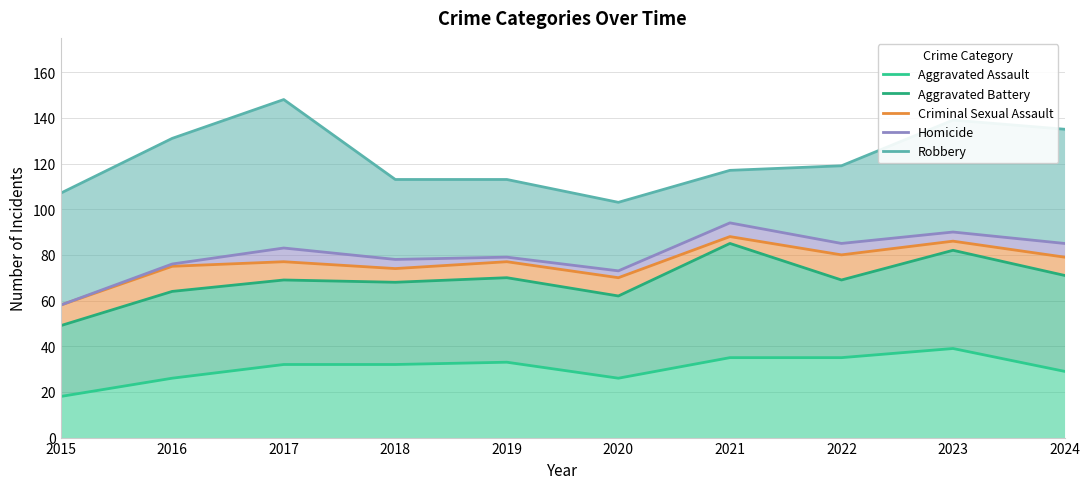

True or false: Robbery and Aggravated Assault cross at least once.

False